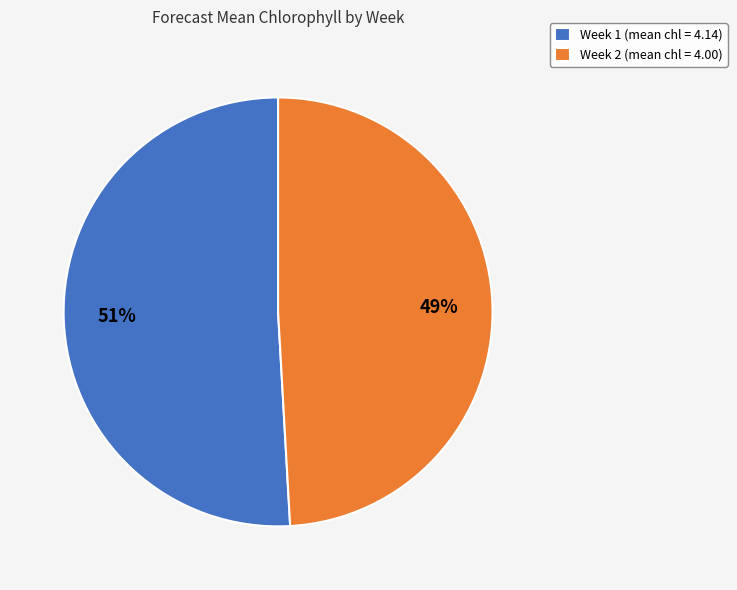

True or false: Week 2 accounts for 49% of the total.

True